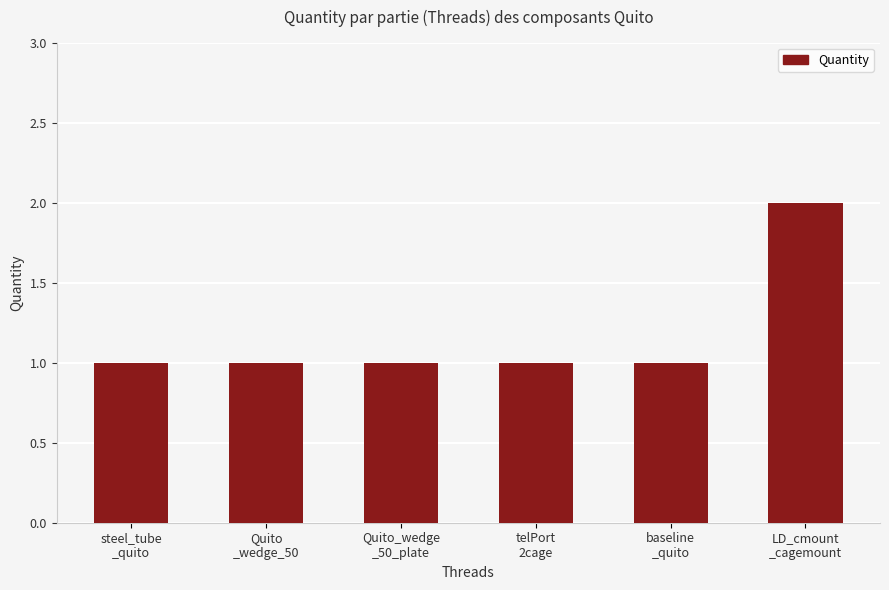

What is the minimum value shown in the chart?

1